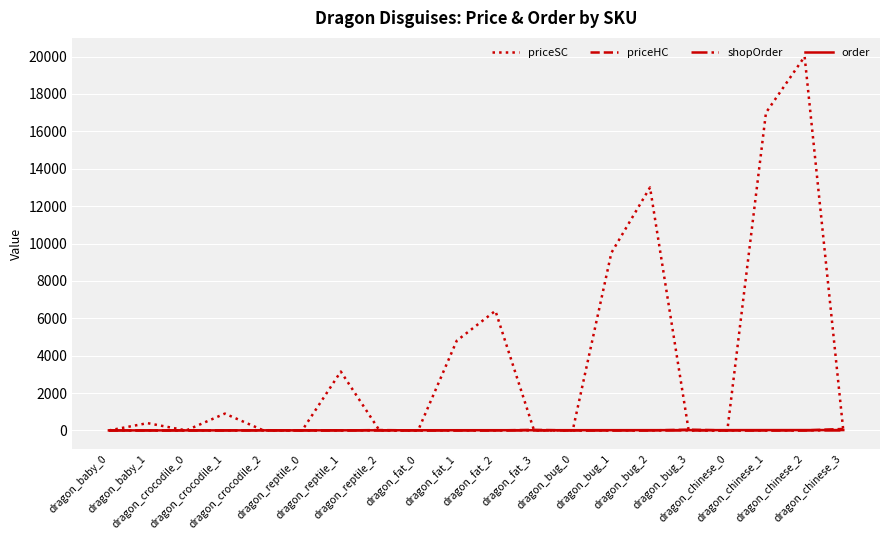

The value of shopOrder at dragon_chinese_3 is 3. True or false?

True